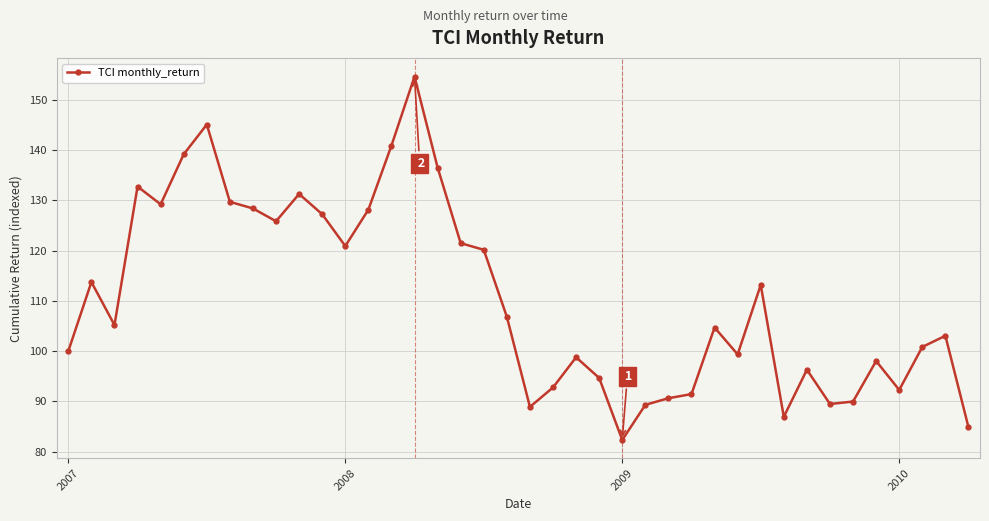

What is the greatest value displayed?

154.7